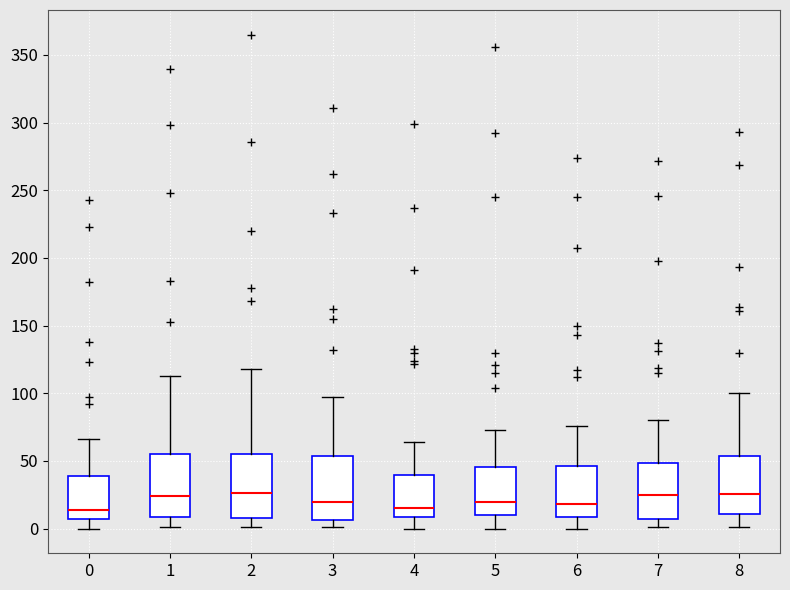

Reading left to right, transcribe this box plot: for each box, give where its median line is, the range the box spans, and where its two whiskers end, as read against the y-axis. The values are not printed on the chart, so give them approximately, as read against the axis.

0: median 15, box 5 to 40, whiskers 0 to 65
1: median 25, box 10 to 55, whiskers 0 to 115
2: median 25, box 10 to 55, whiskers 0 to 120
3: median 20, box 5 to 55, whiskers 0 to 95
4: median 15, box 10 to 40, whiskers 0 to 65
5: median 20, box 10 to 45, whiskers 0 to 75
6: median 20, box 10 to 45, whiskers 0 to 75
7: median 25, box 5 to 50, whiskers 0 to 80
8: median 25, box 10 to 55, whiskers 0 to 100